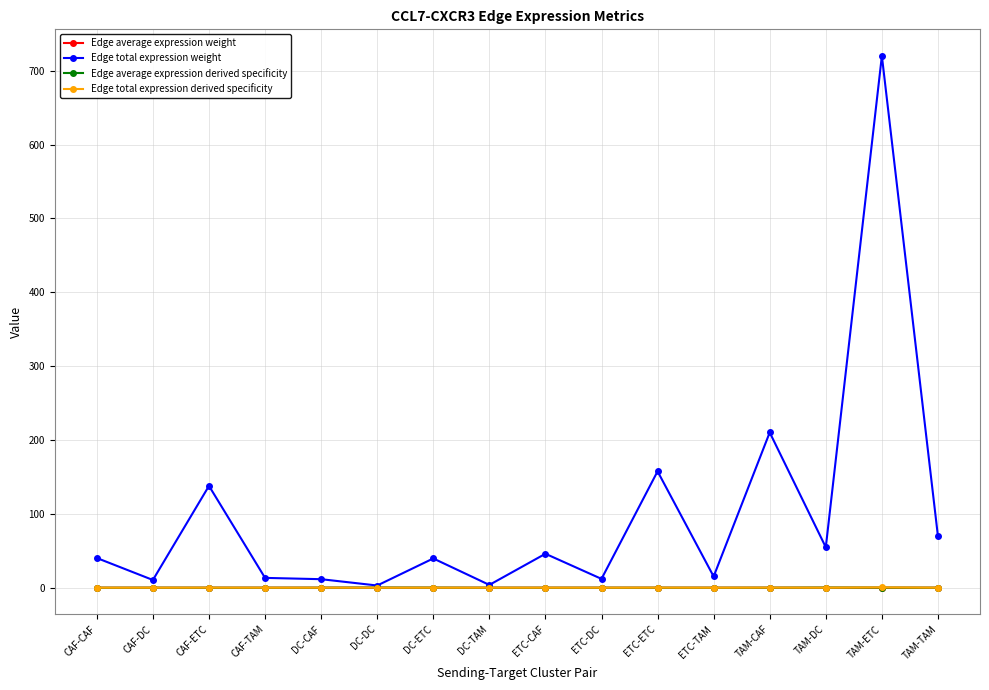

True or false: Edge average expression derived specificity has more than 0 interior local peaks.

True